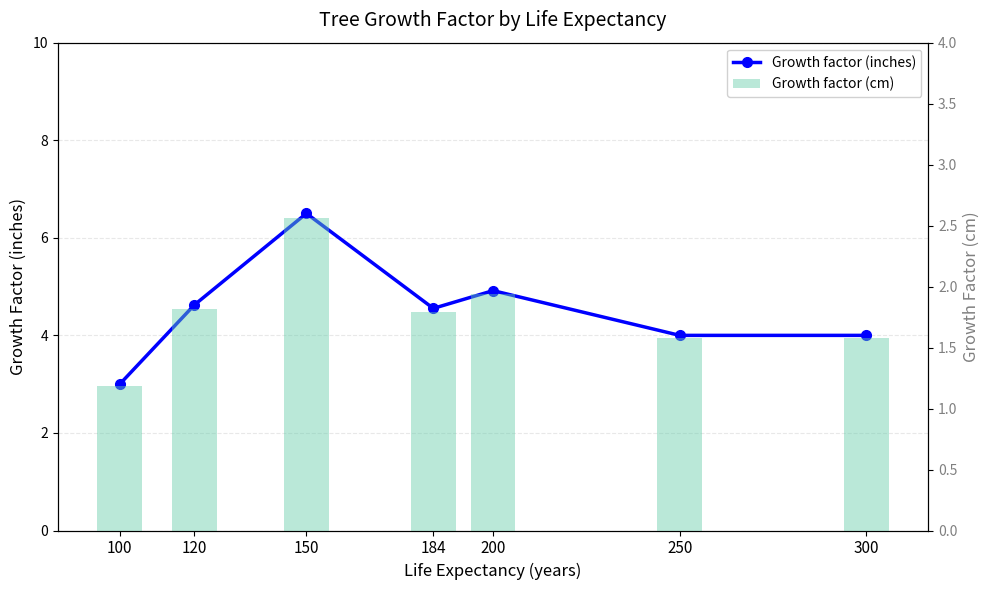

What is the value of the Growth factor (inches) bar at the 2nd from the left?

4.6